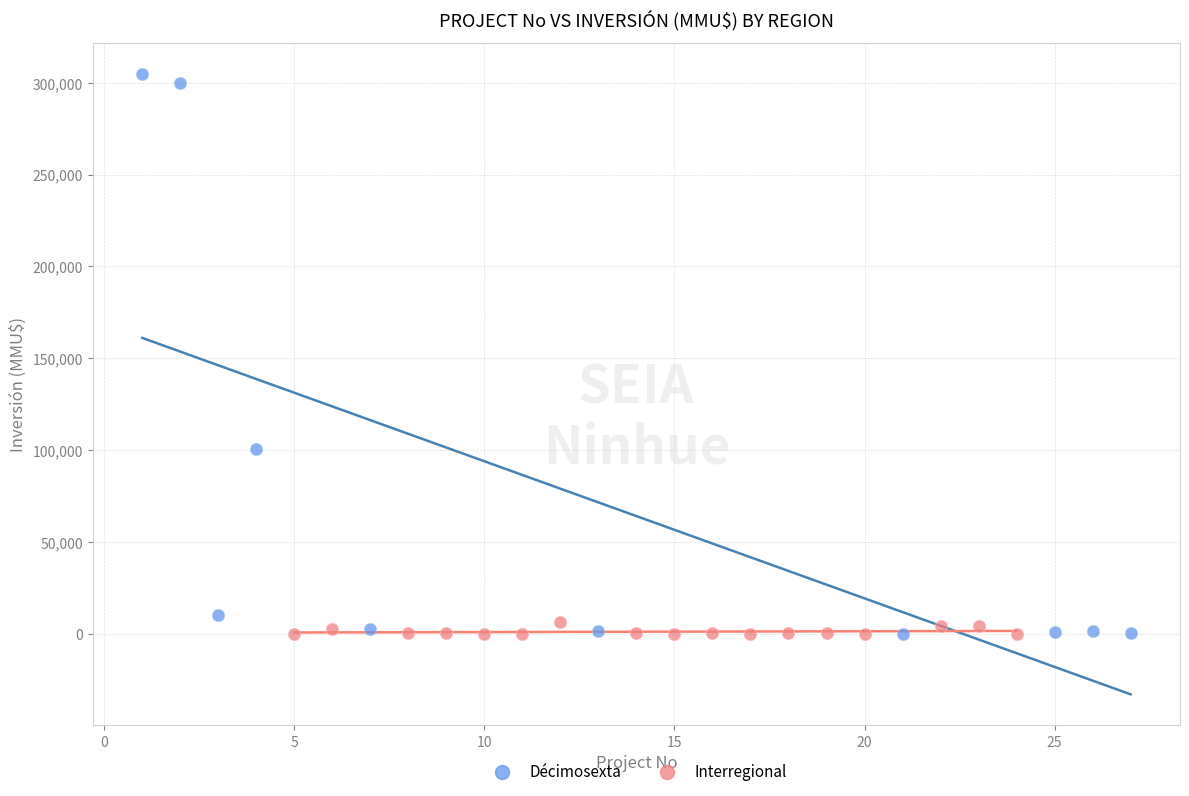

Which series reaches the maximum Y coordinate?

Décimosexta